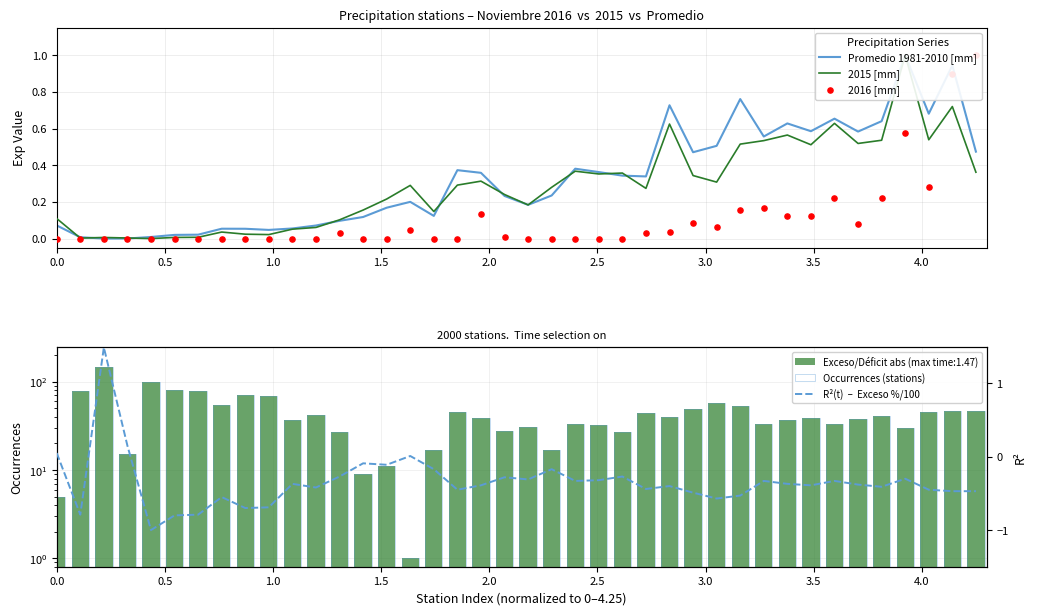

Which series has the largest Y range (max minus min)?

Occurrences (stations)